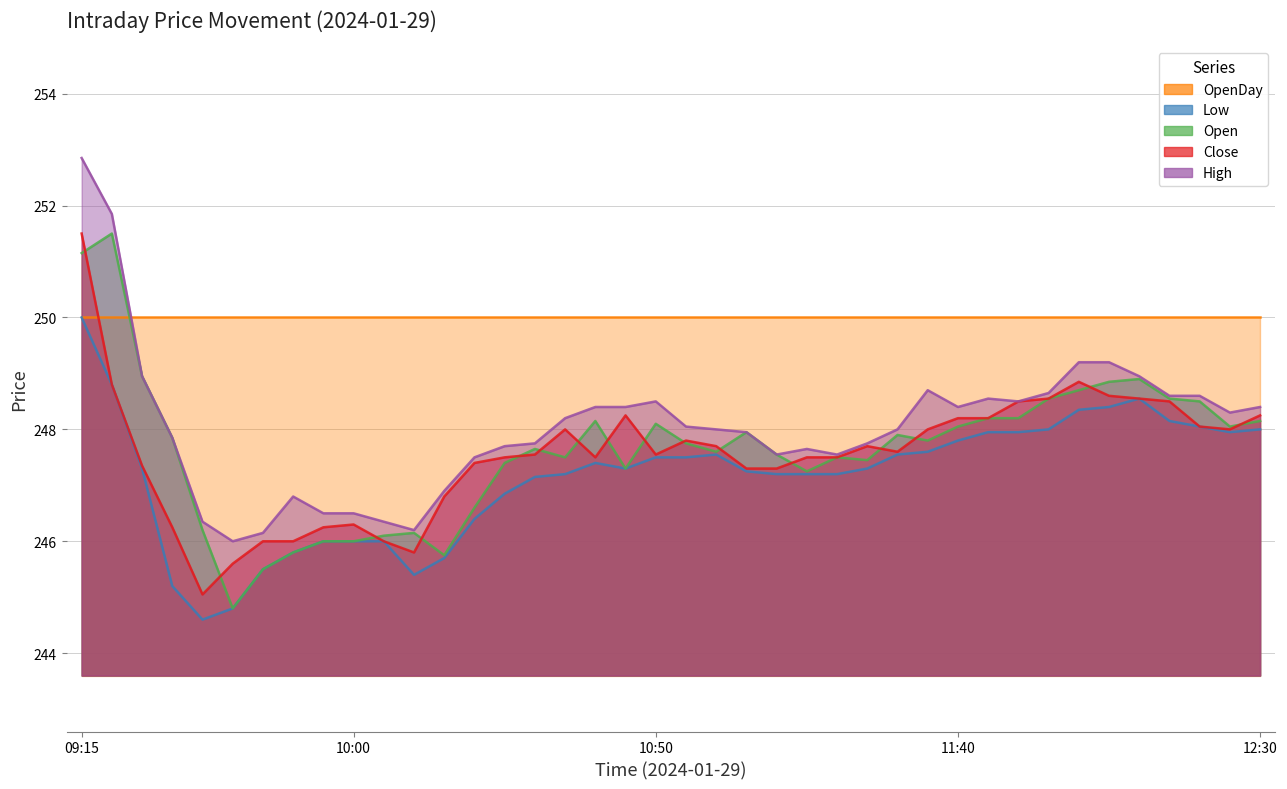

What is the maximum value for High?

252.8